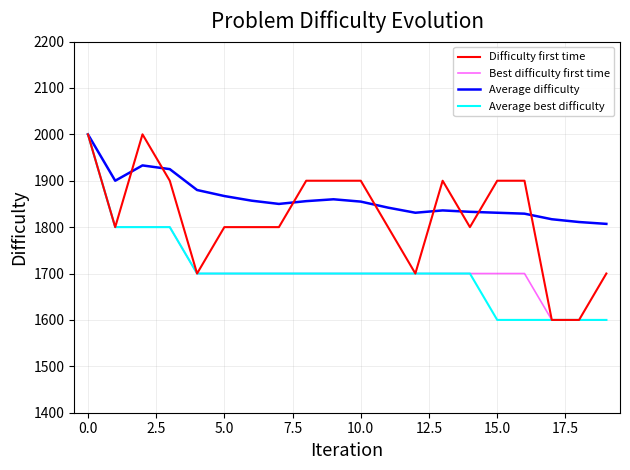

What is the sum of all Difficulty first time values?

36400